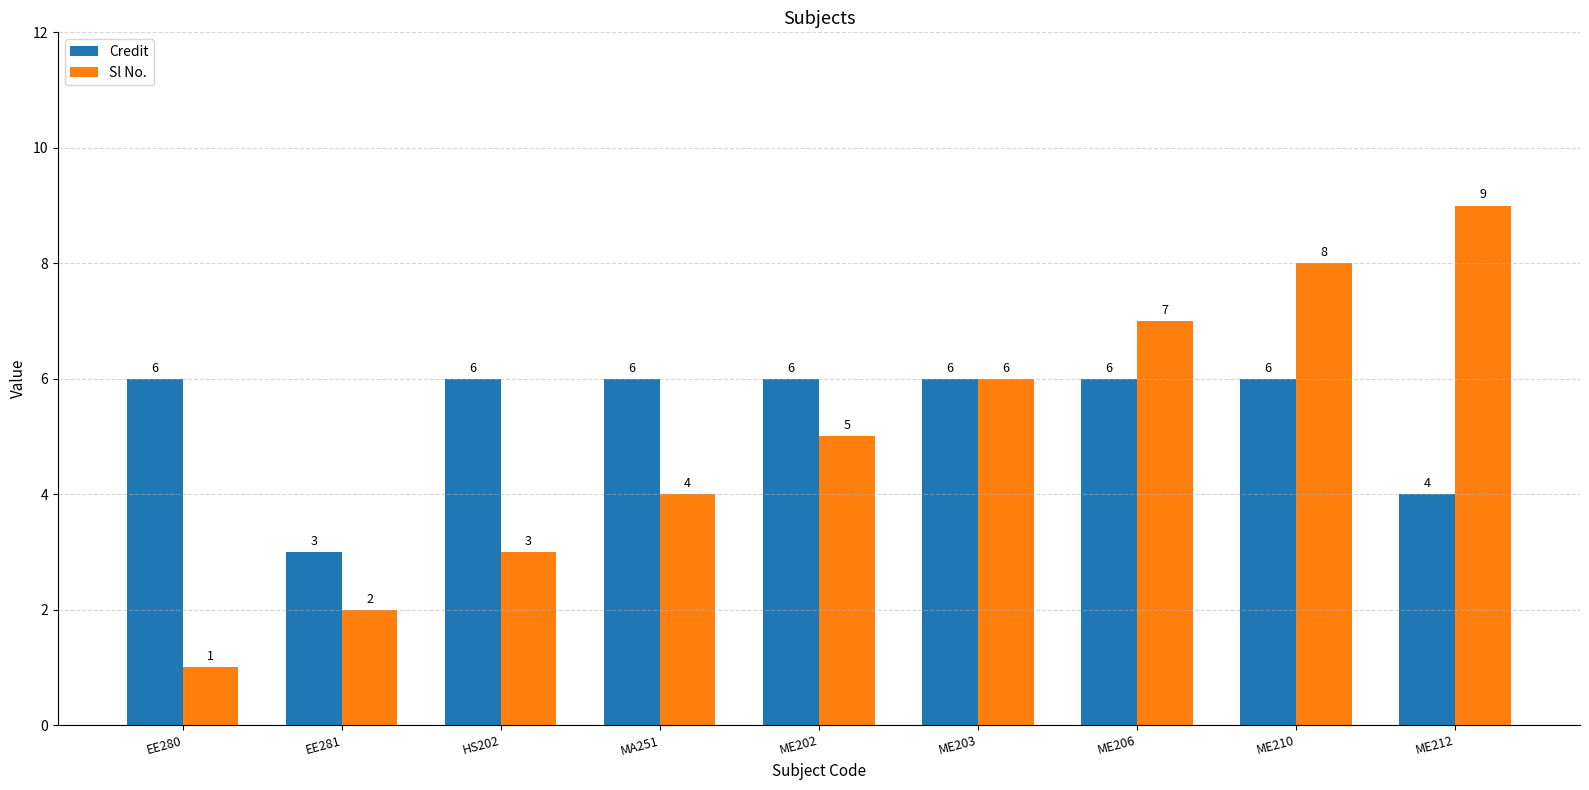

How many data points in Credit are less than 6?

2